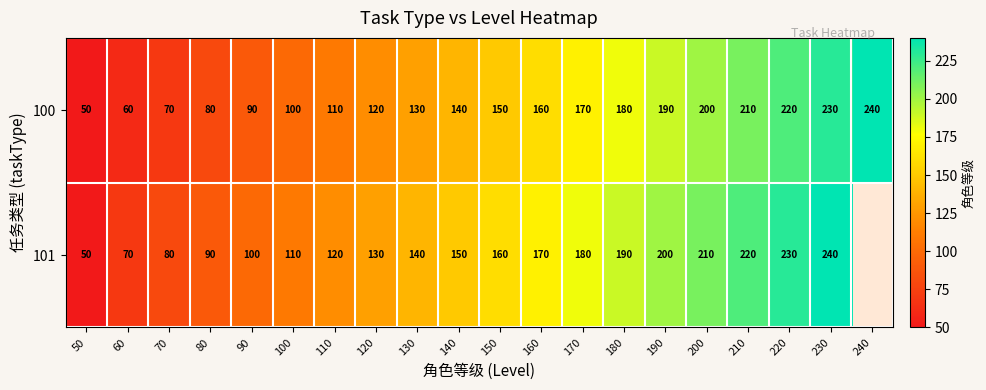

What is the difference between the second highest and second lowest values in the 100 series?

170